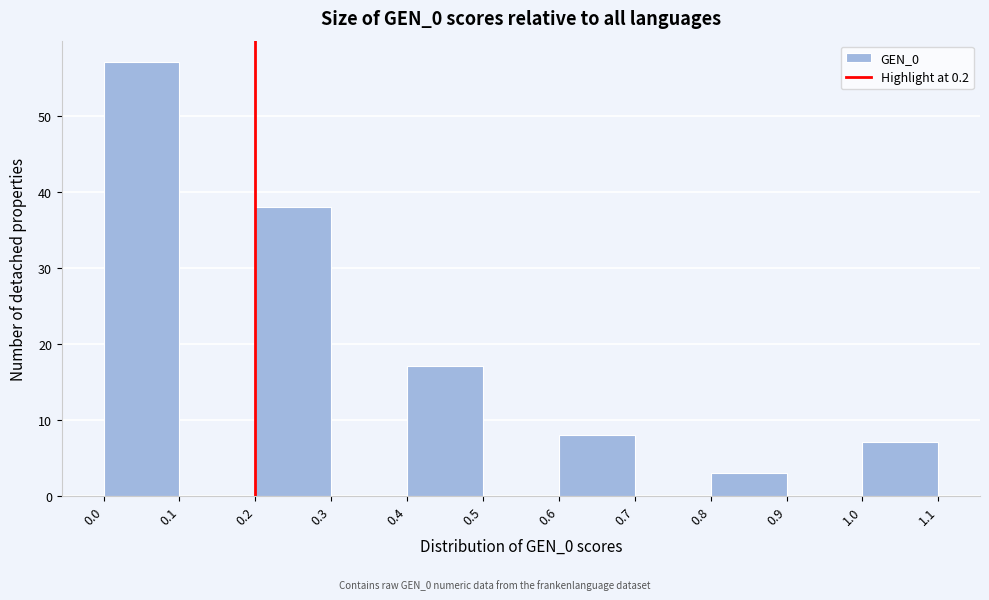

How tall is the bar that spans 0.8 to 0.9 on the x-axis? The values are not printed on the chart, so give them approximately, as read against the axis.

3